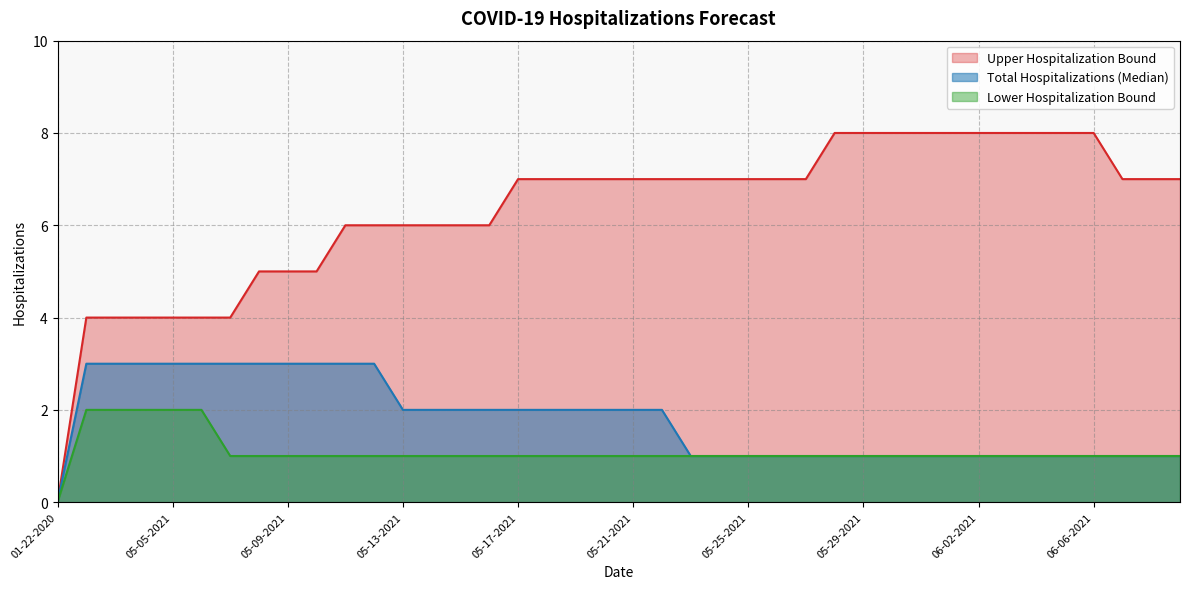

True or false: Upper Hospitalization Bound and Lower Hospitalization Bound cross at least once.

False